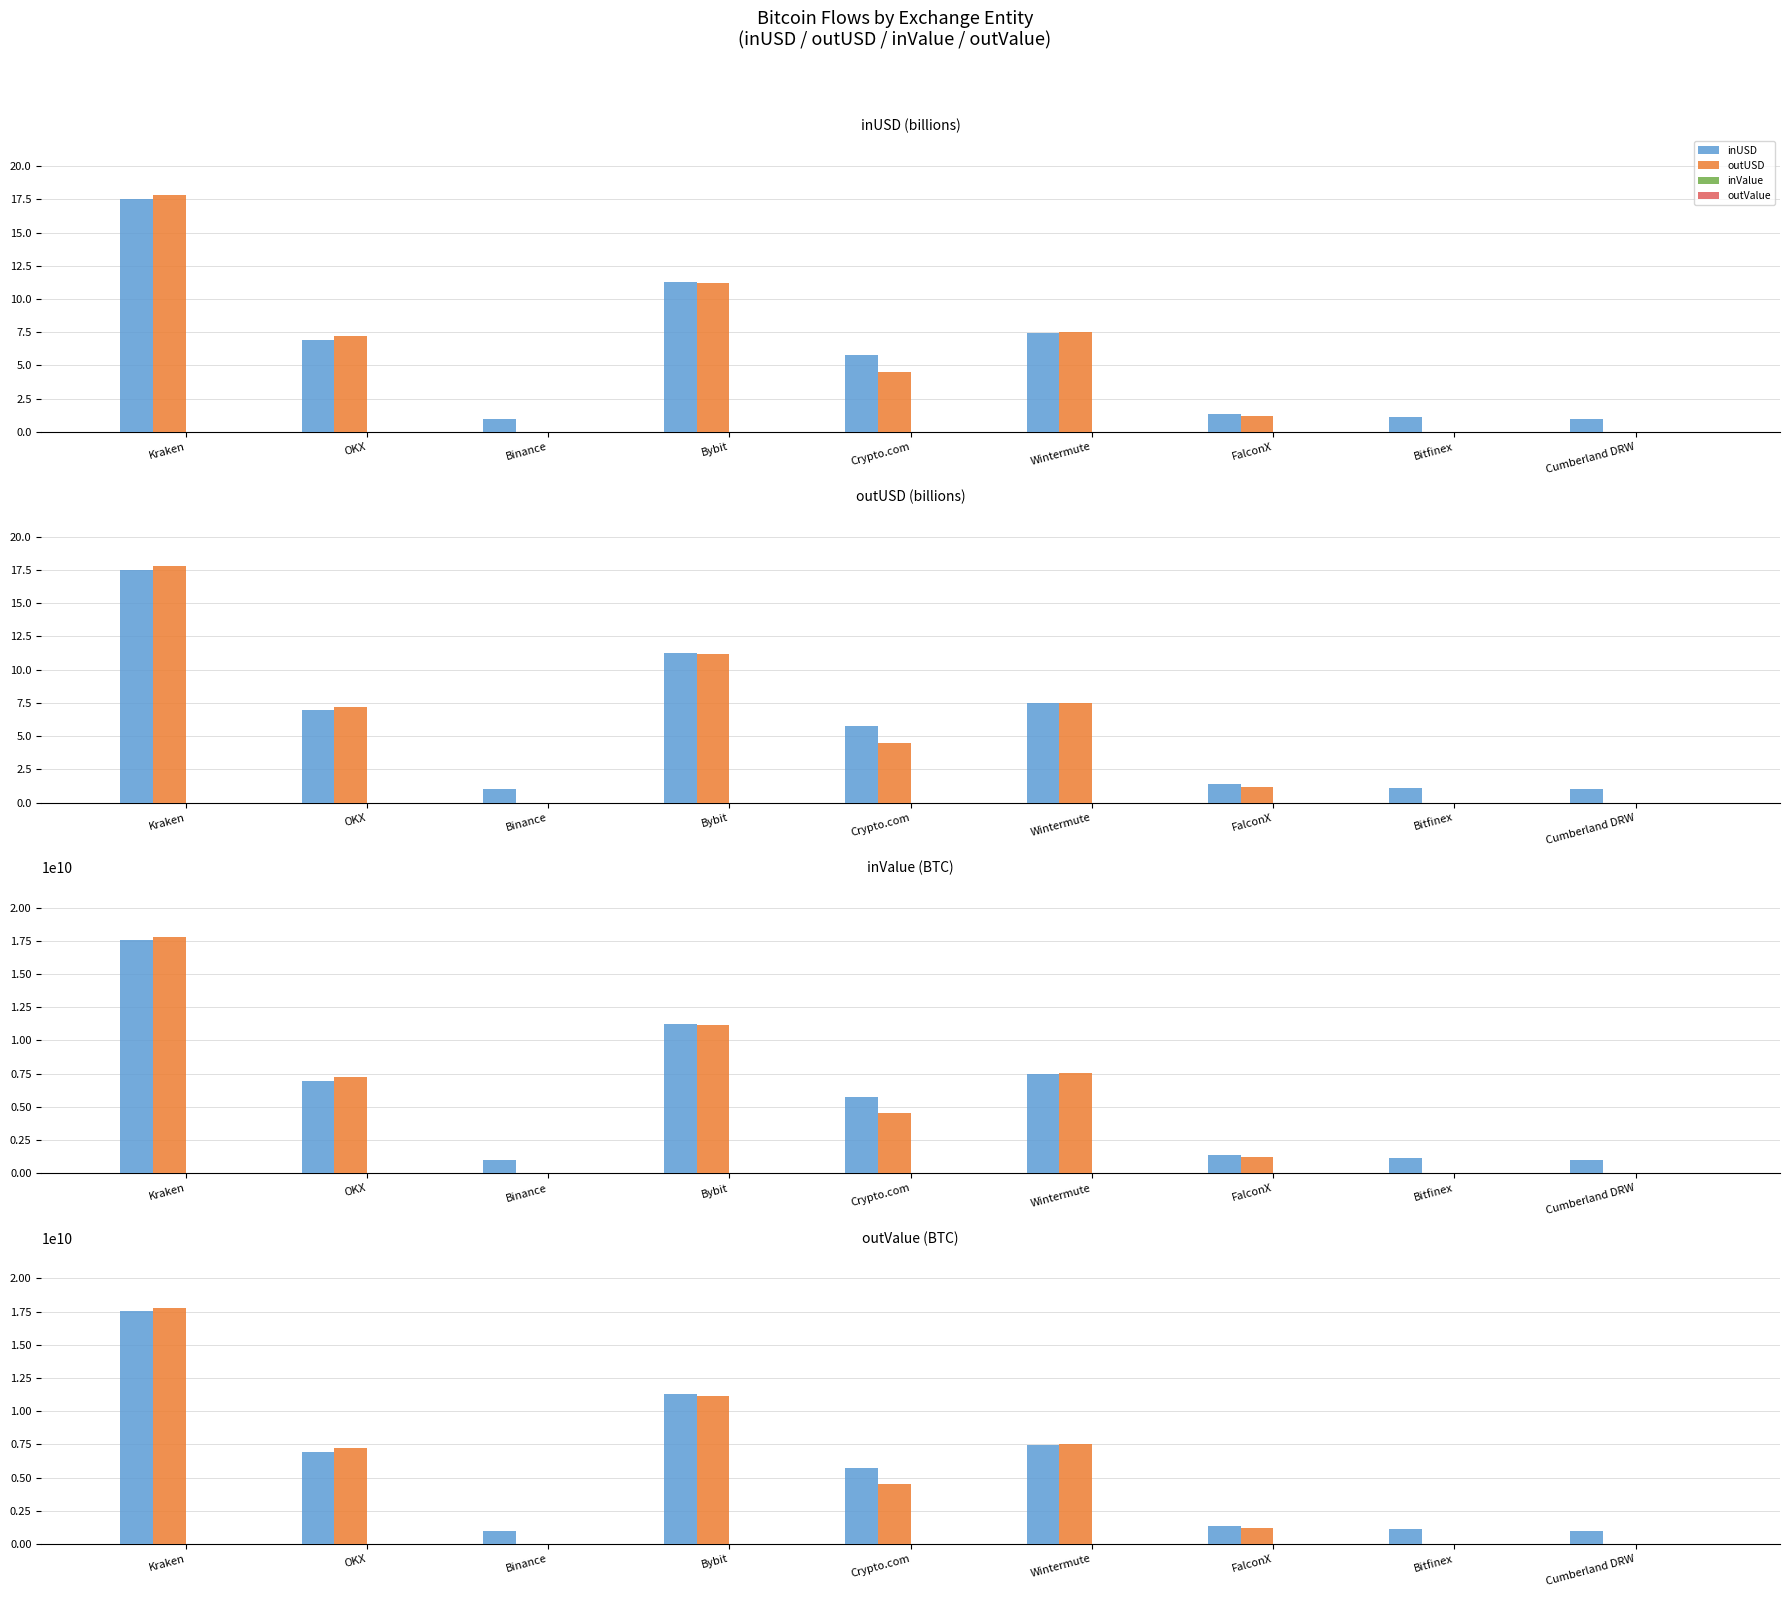

How many values in the outUSD series are below 4501851199?

4